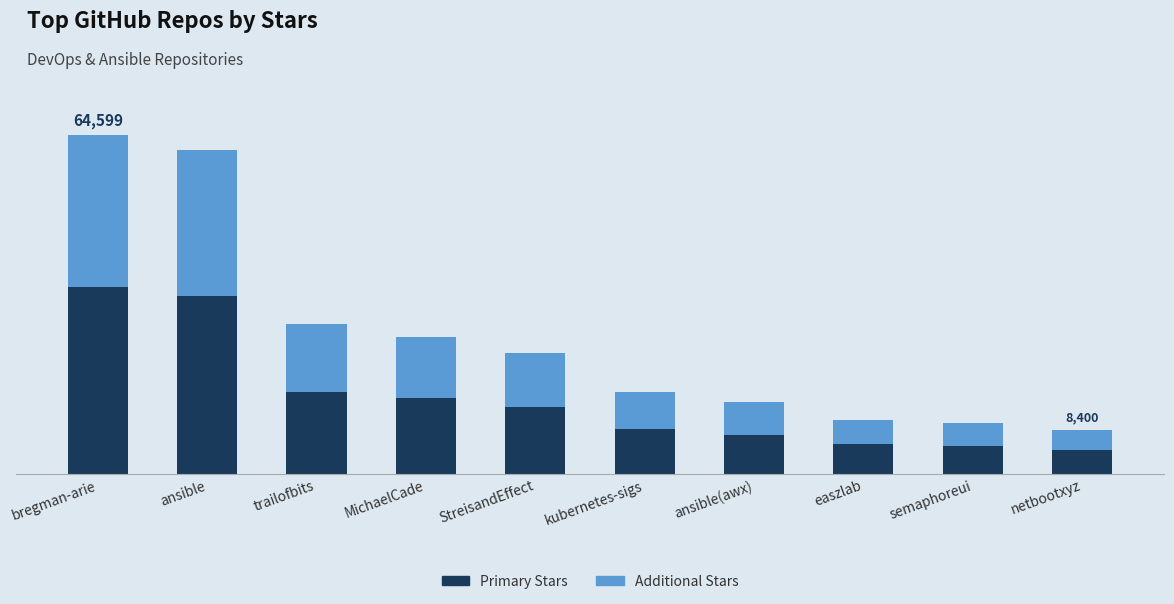

What is the difference between the maximum and minimum values in the Additional Stars series?

25290